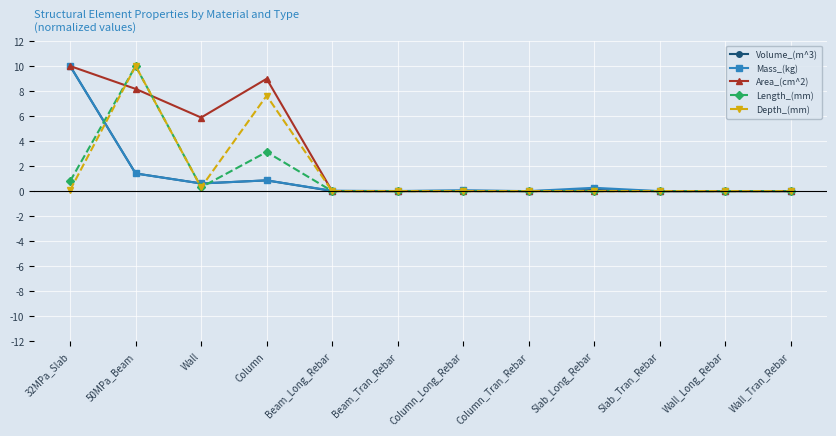

Is this an area chart (filled region under the line)?

No